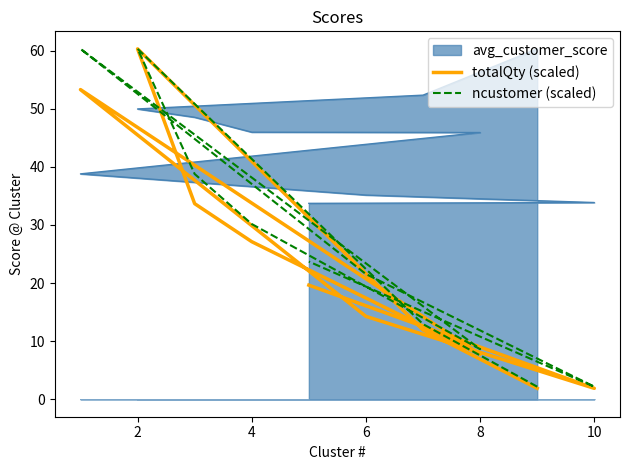

What is the average value of the ncustomer (scaled) series?

26.1